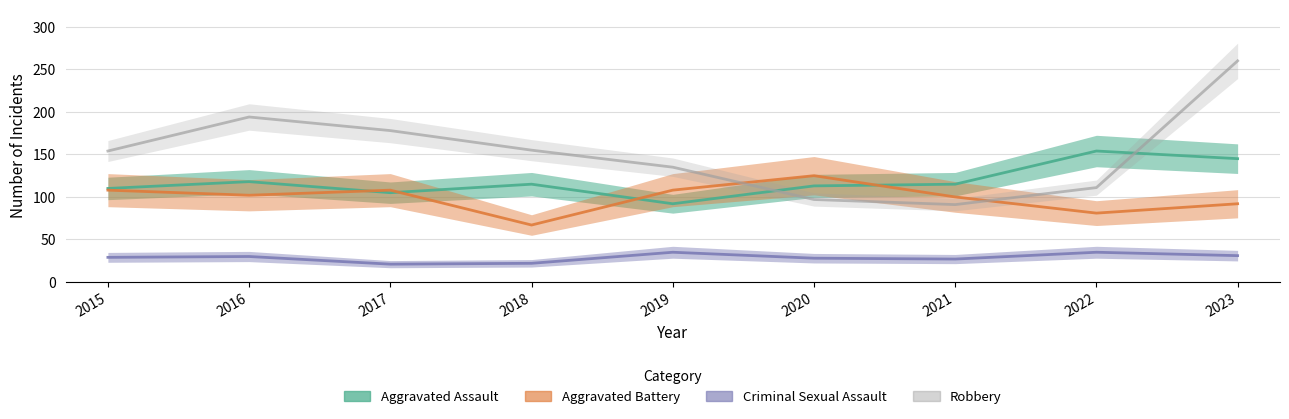

What is the difference between the maximum and minimum values in the Robbery series?

169